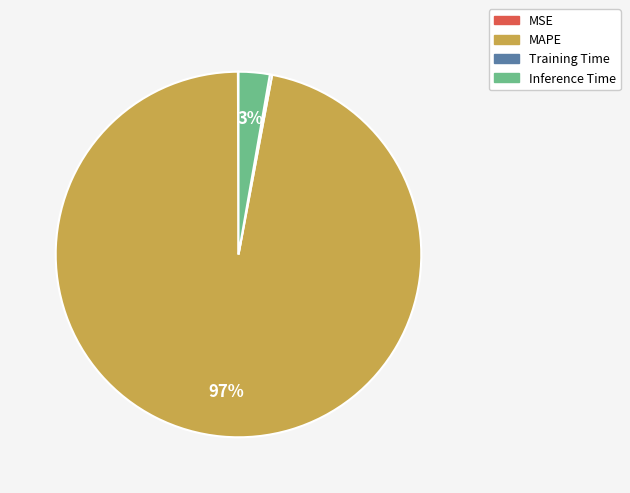

To the nearest percent, what is the difference between the largest and smallest slice percentages?

97%